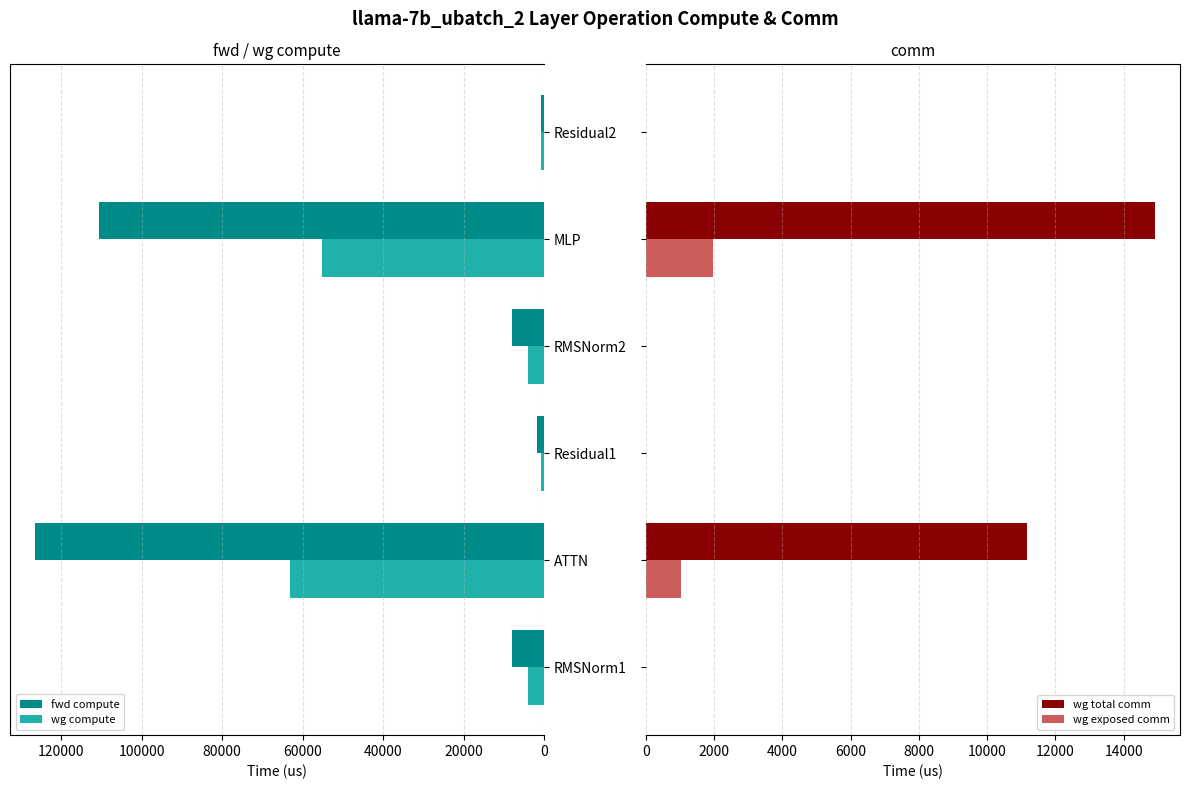

At which label is wg compute closest to 32038?

MLP